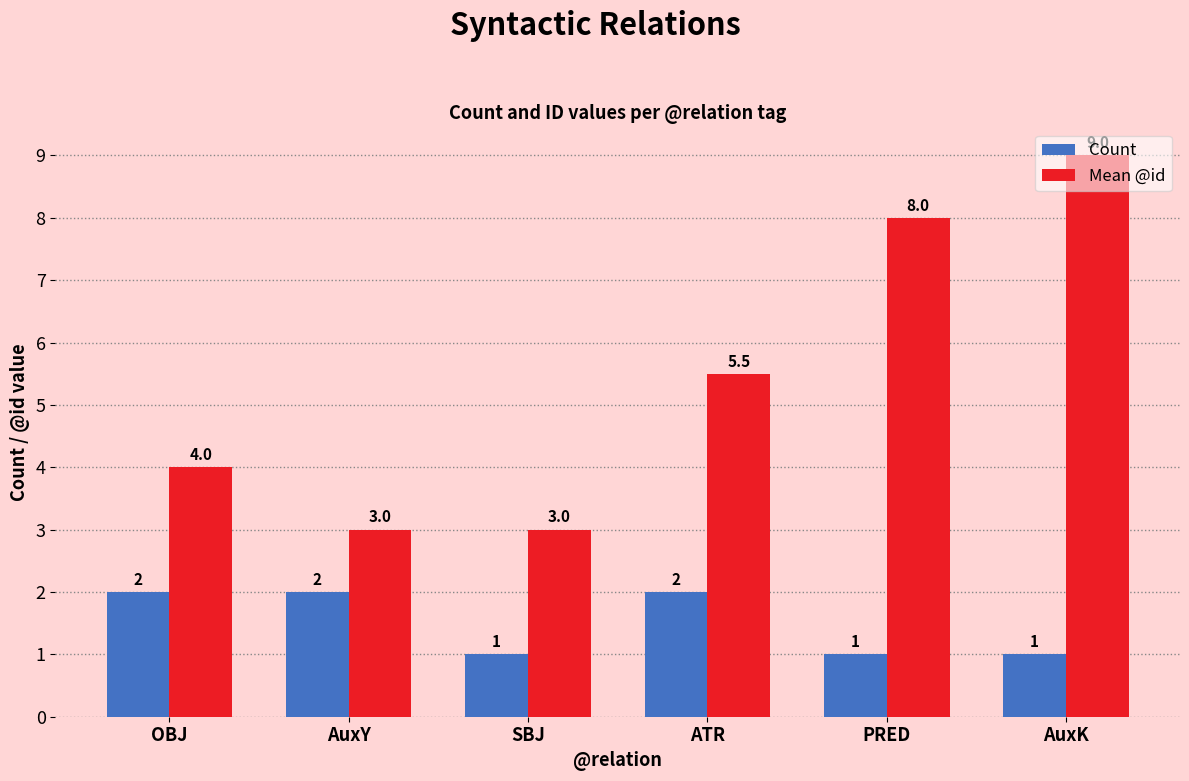

Reading right to left, what are all the values shown in this chart?

Count: 1.0	1.0	2.0	1.0	2.0	2.0
Mean @id: 9.0	8.0	5.5	3.0	3.0	4.0